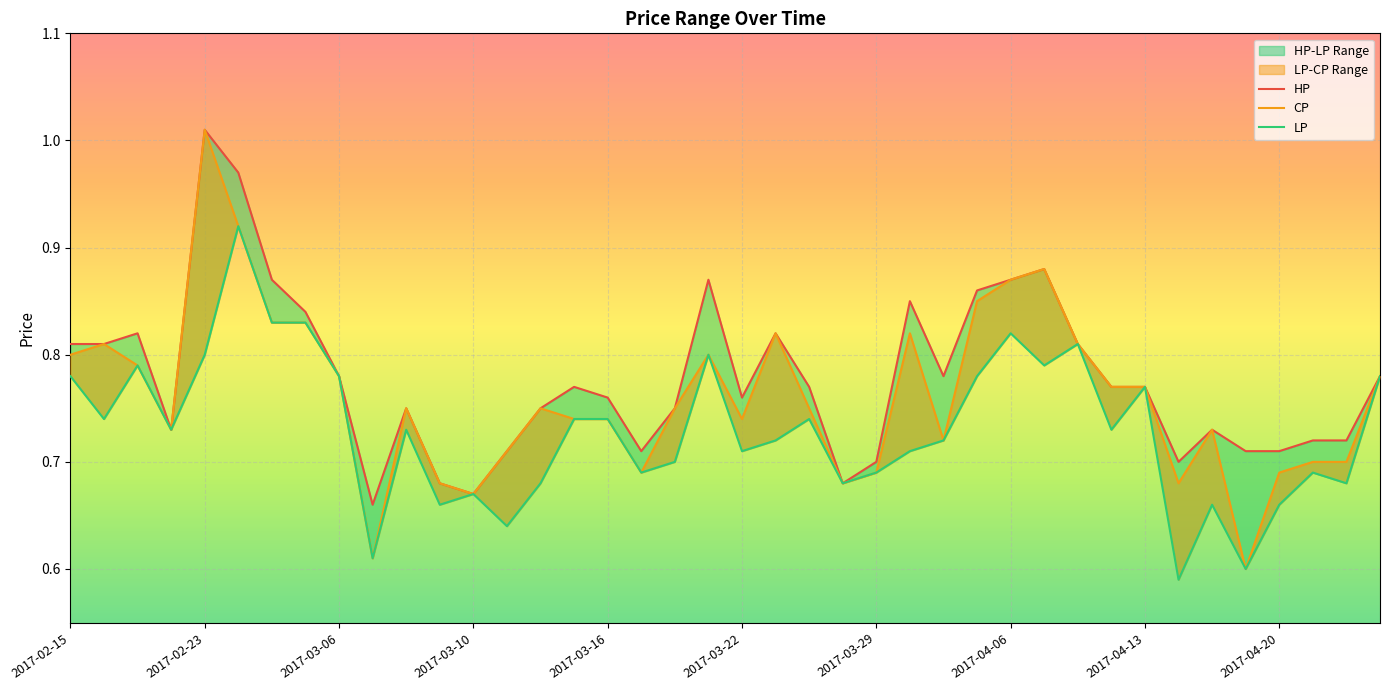

What is the difference between the CP values at 2017-04-06 and 2017-03-29?

0.2